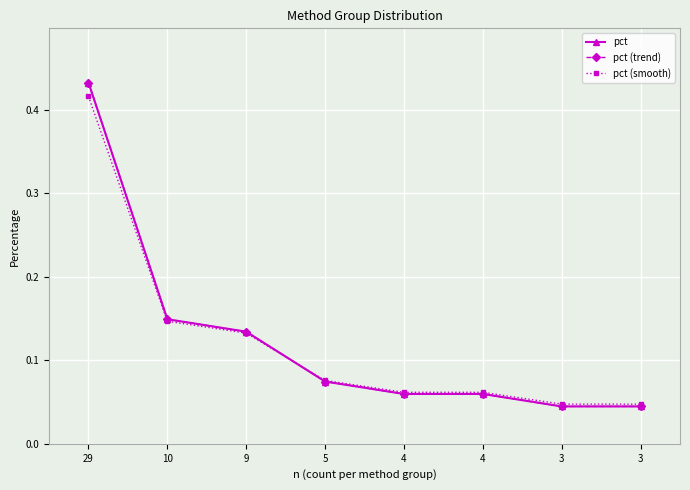

Is the value of pct (smooth) at 3 greater than the value of pct (trend) at 29?

No